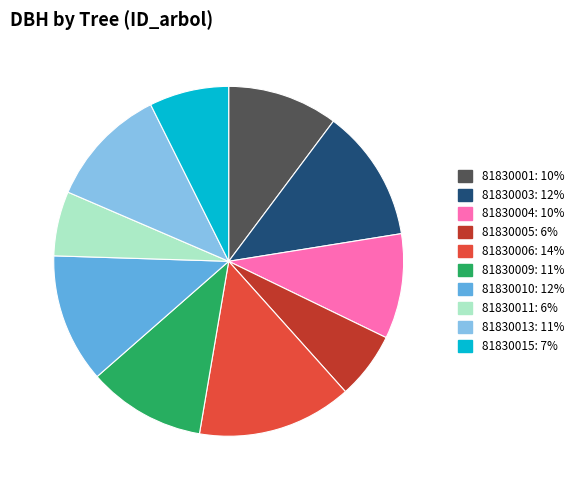

Does 81830001 account for over 50% of the chart?

No